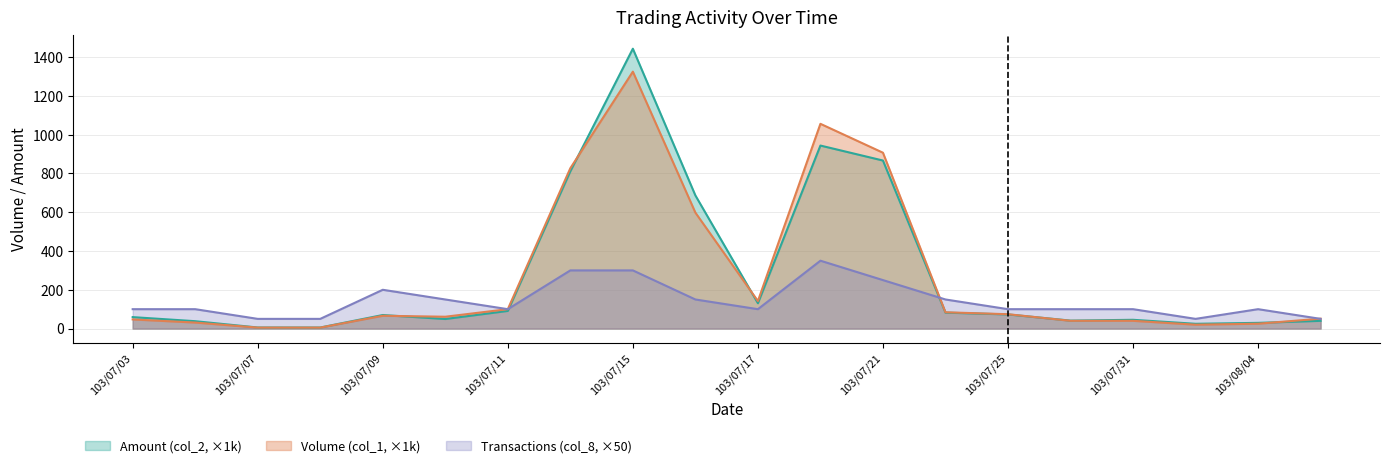

In Amount (col_2), how many points are higher than both neighbors (excluding endpoints)?

4